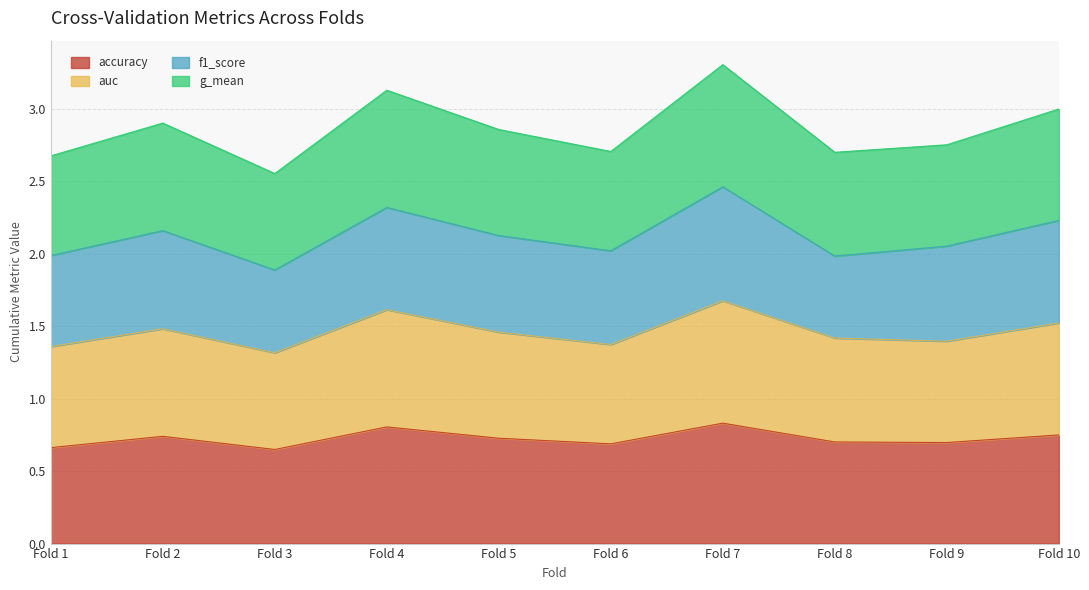

How many interior local peaks does the g_mean series have?

3